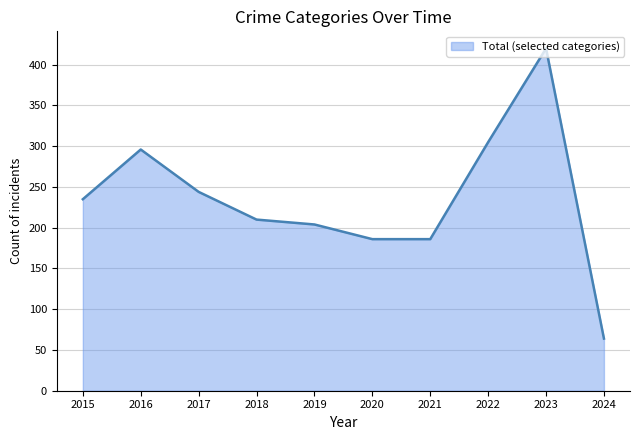

The value at 2024 is 106. True or false?

False